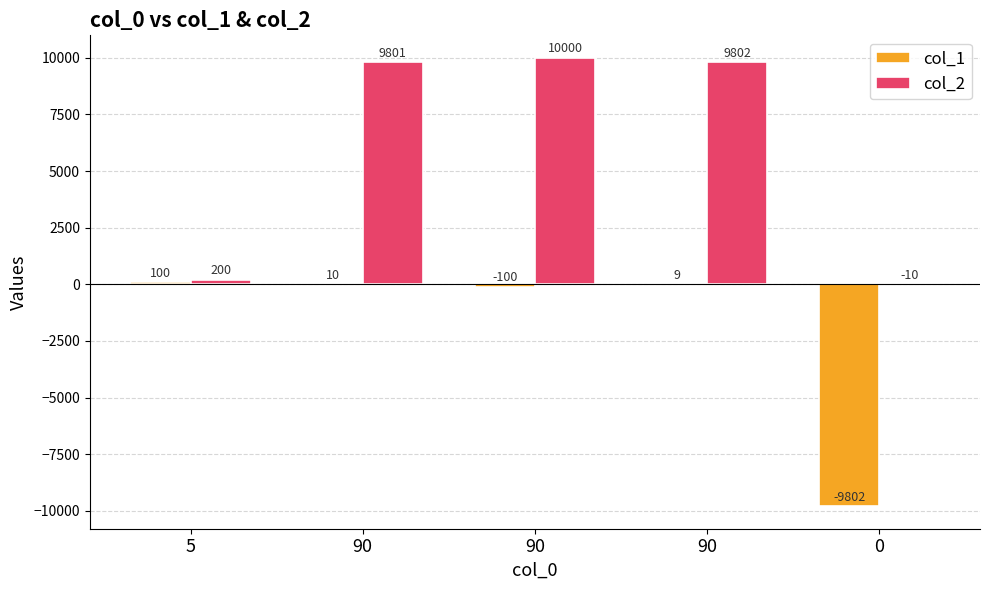

How many groups of bars are there?

5